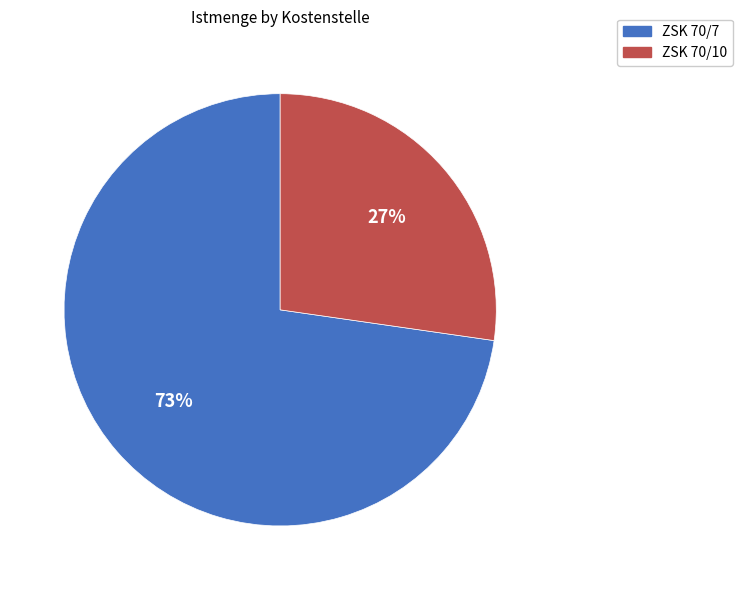

Rank the categories by value from lowest to highest.

ZSK 70/10, ZSK 70/7